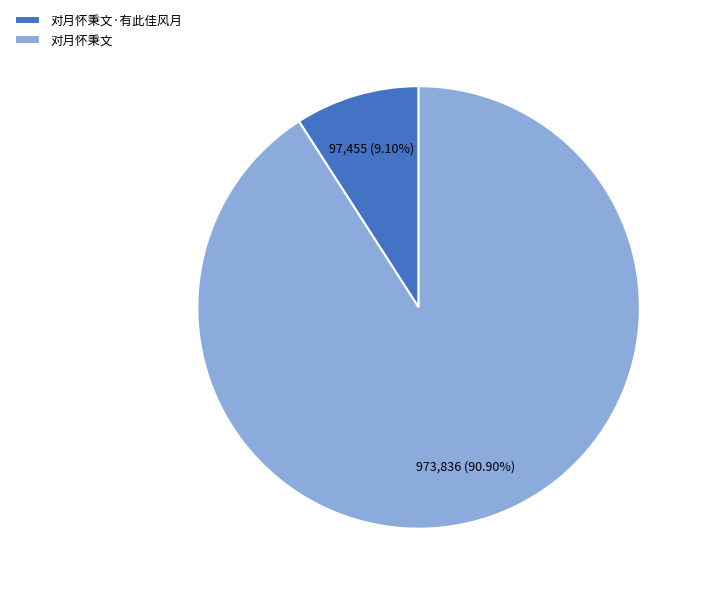

What is the ratio of the value at 对月怀秉文·有此佳风月 to the value at 对月怀秉文?

0.1